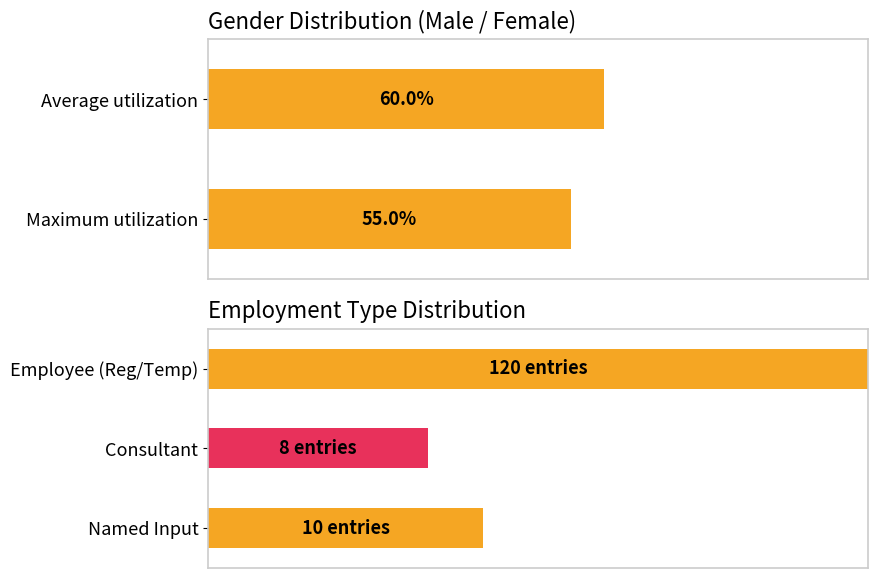

Does the chart contain any negative values?

No